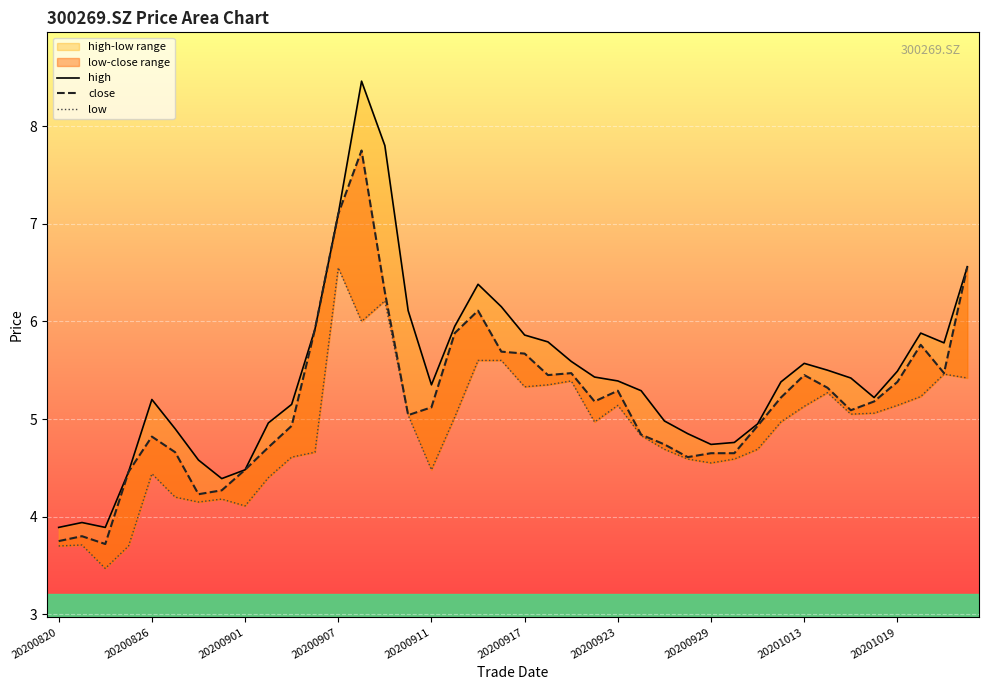

True or false: low and high intersect in this chart.

False